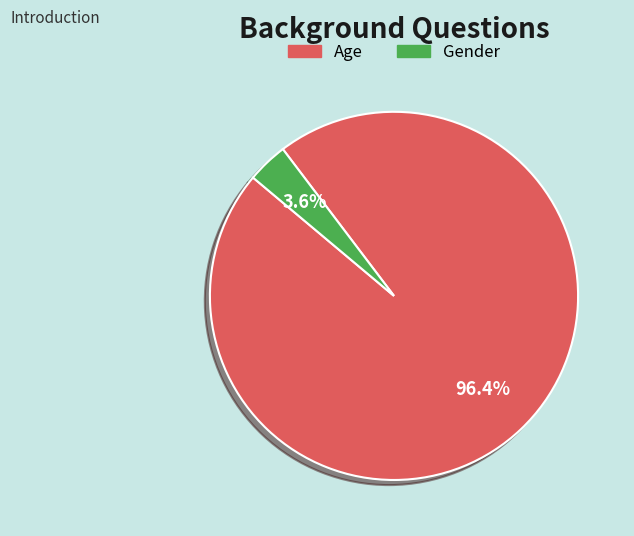

Count the number of slices in the pie.

2